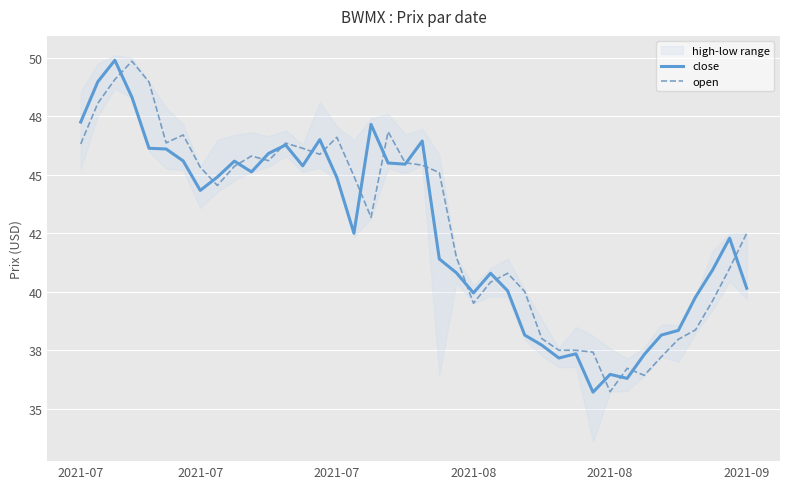

True or false: open has a value of 31.4 at 10.

False